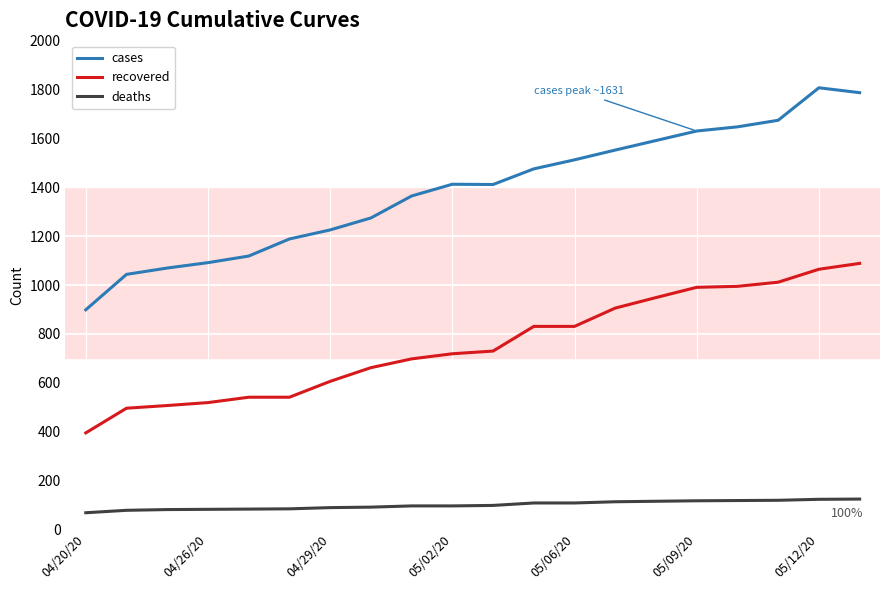

Which series has the widest spread of values?

cases